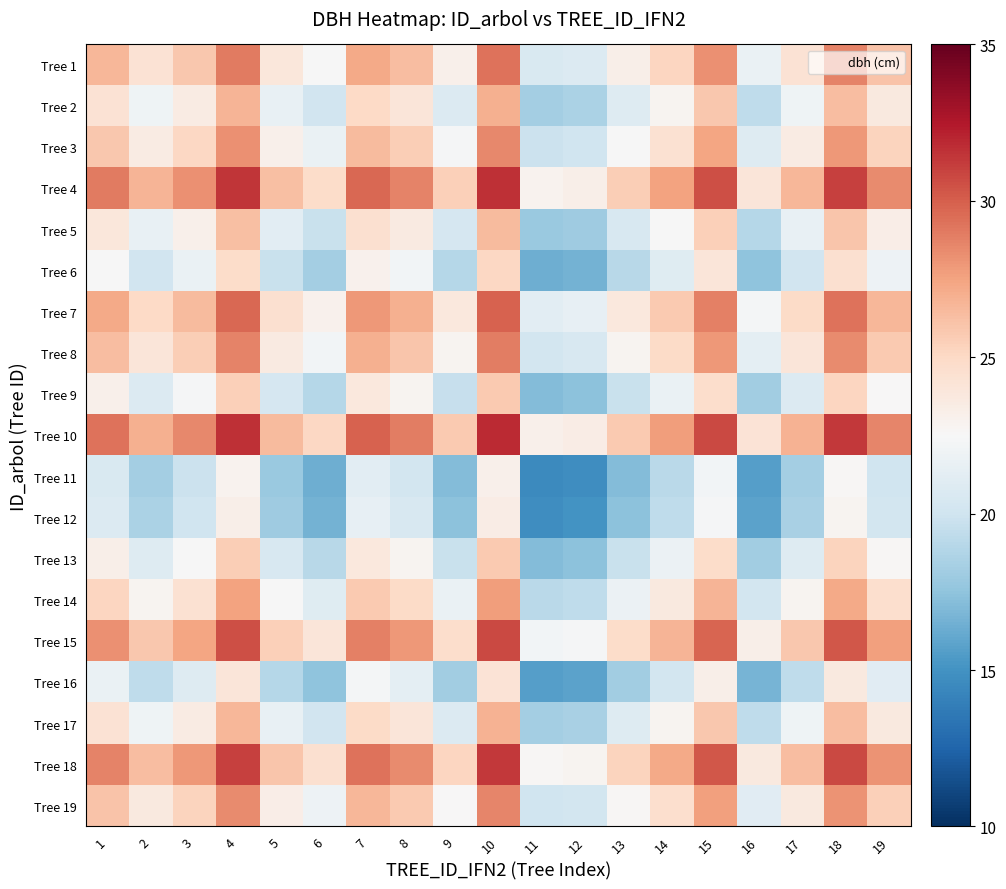

Rank the series by their maximum value, from lowest to highest.

Tree 11, Tree 12, Tree 16, Tree 6, Tree 9, Tree 13, Tree 5, Tree 17, Tree 2, Tree 14, Tree 3, Tree 19, Tree 8, Tree 1, Tree 7, Tree 15, Tree 18, Tree 4, Tree 10